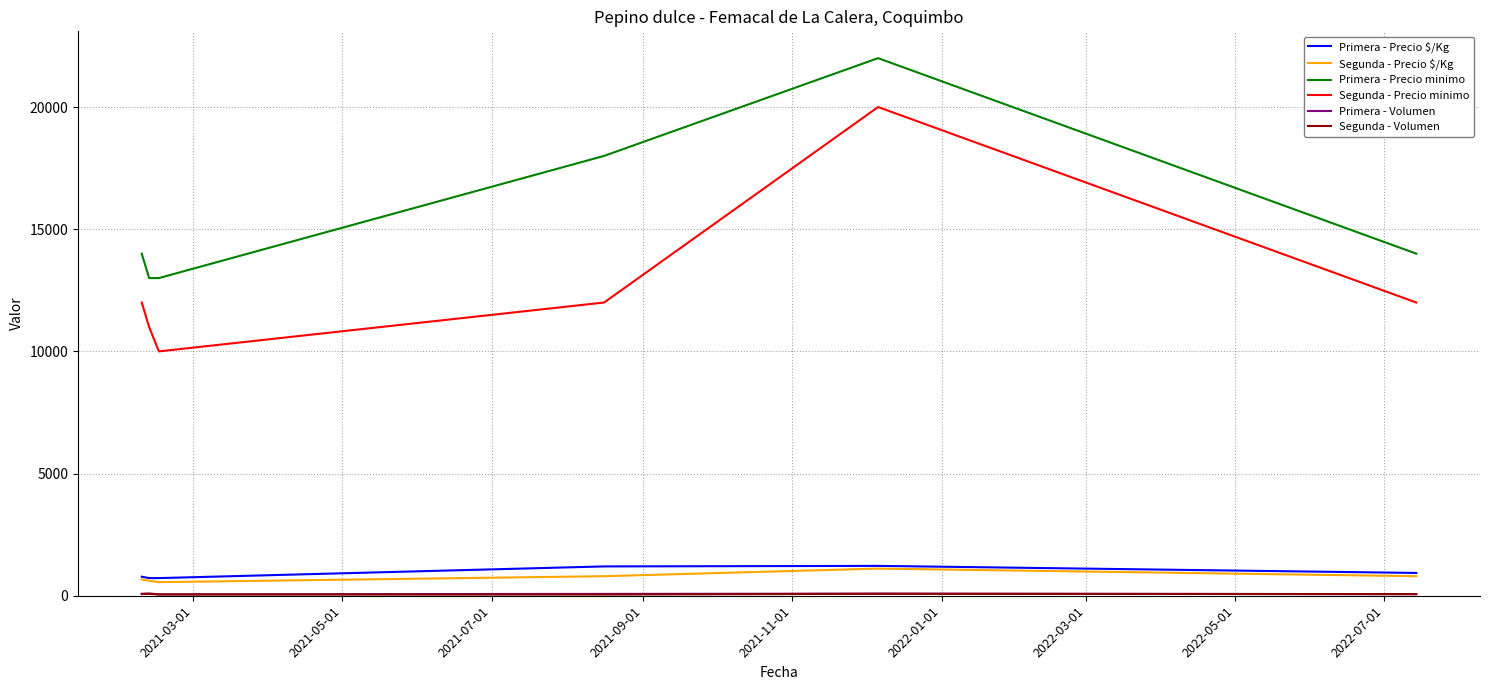

Which series has the largest total across all categories?

Primera - Precio minimo